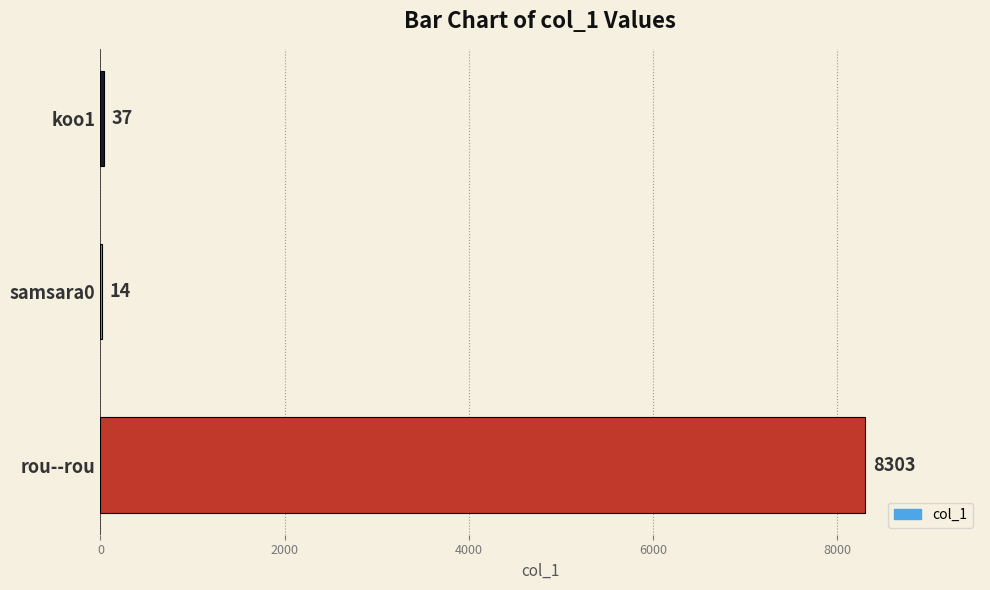

The chart shows a value of 5693 at rou--rou. True or false?

False